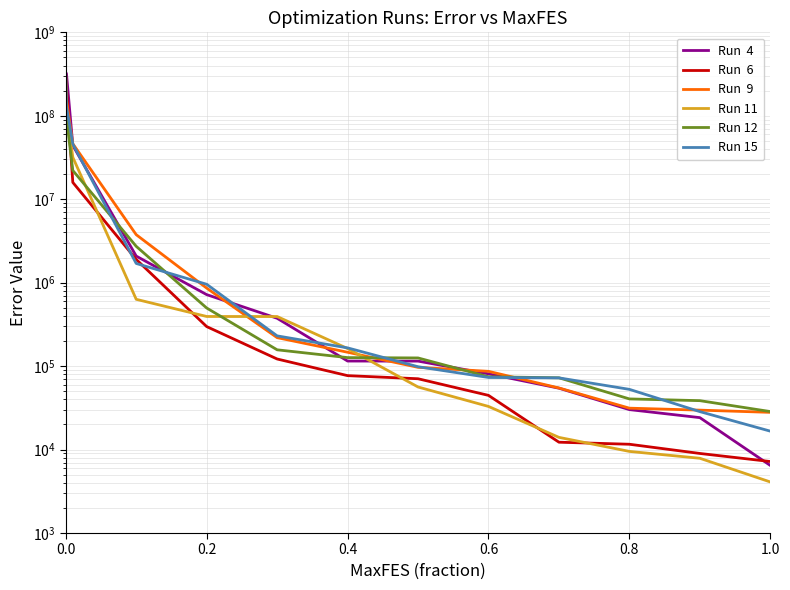

What are all the series names shown in the legend?

Run  4, Run  6, Run  9, Run 11, Run 12, Run 15